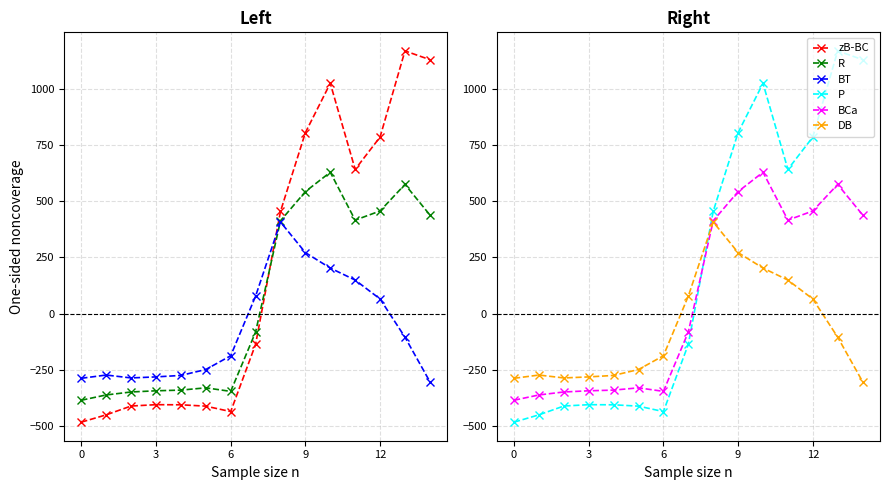

How many positive values does the DB series have?

6